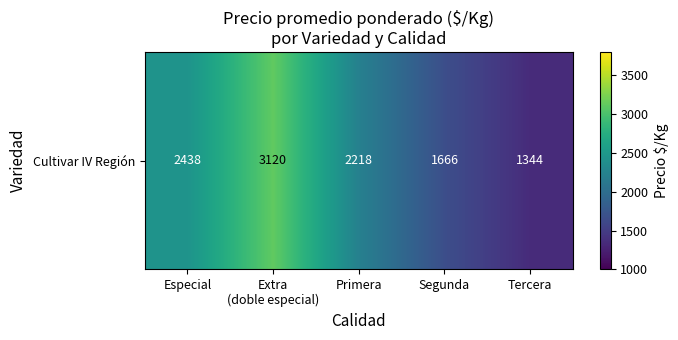

What is the ratio of the value at Tercera to the value at Especial?

0.6